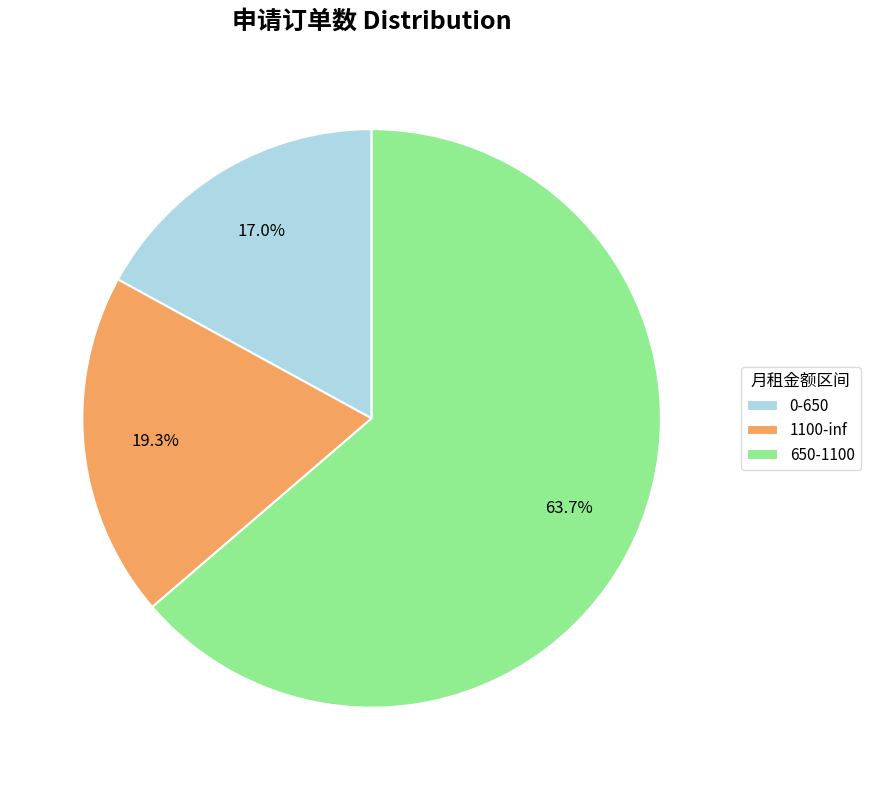

What percentage is the 0-650 slice, to the nearest percent?

17%